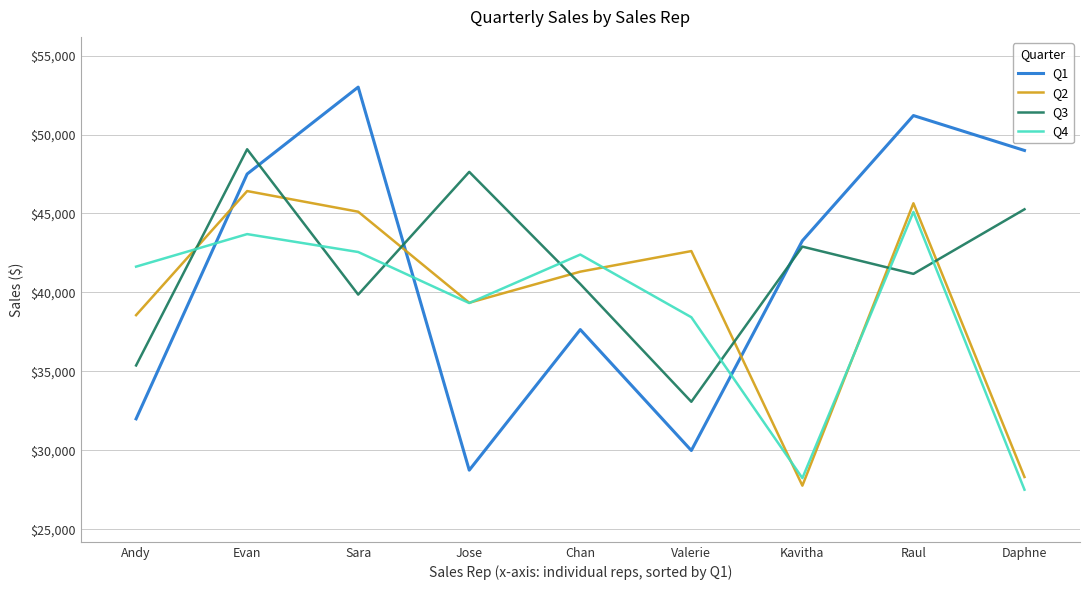

Does the chart have visible grid lines?

Yes